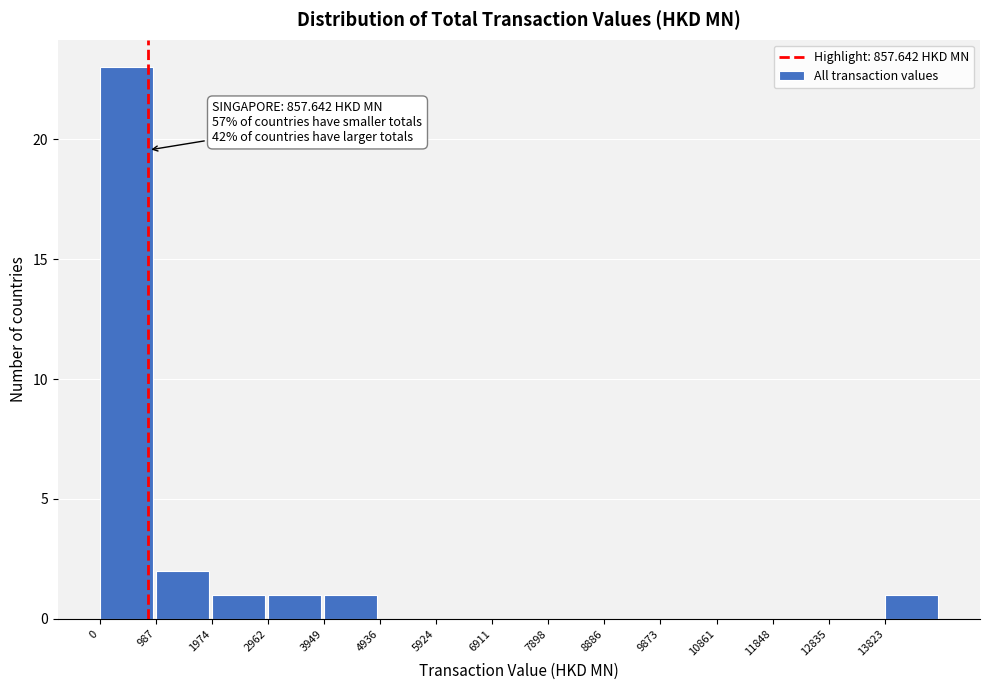

Over which range of the x-axis is the bar tallest?

0 to 1000